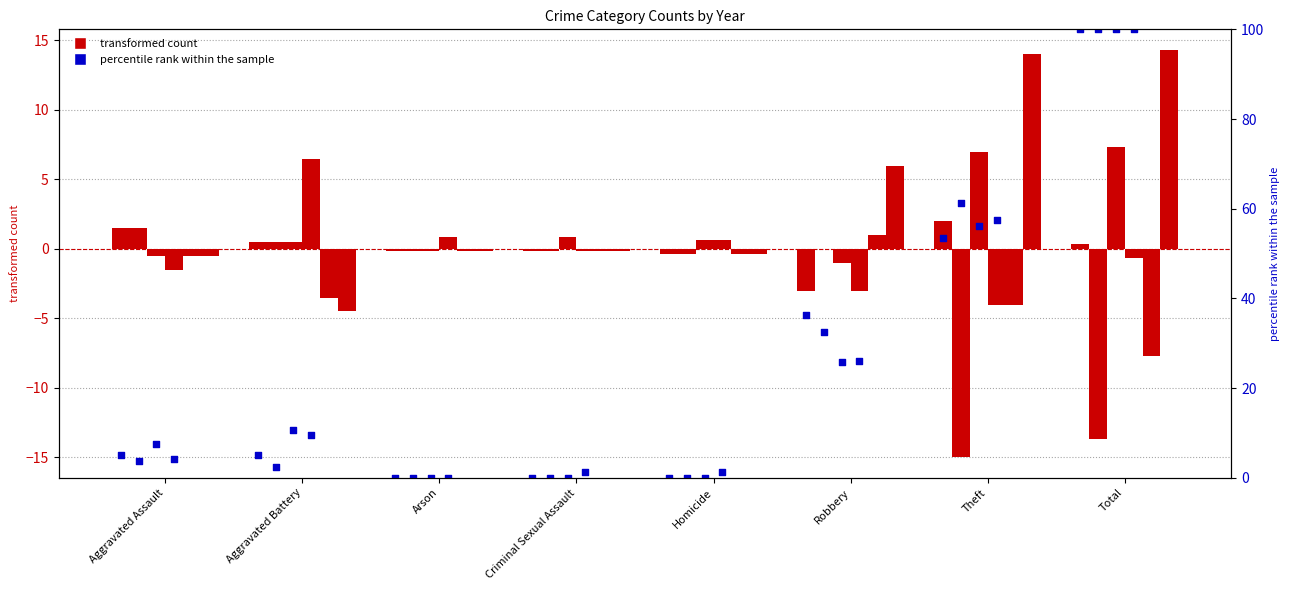

Is the value of pct 2015 at Arson greater than the value of count 2017 at Total?

No